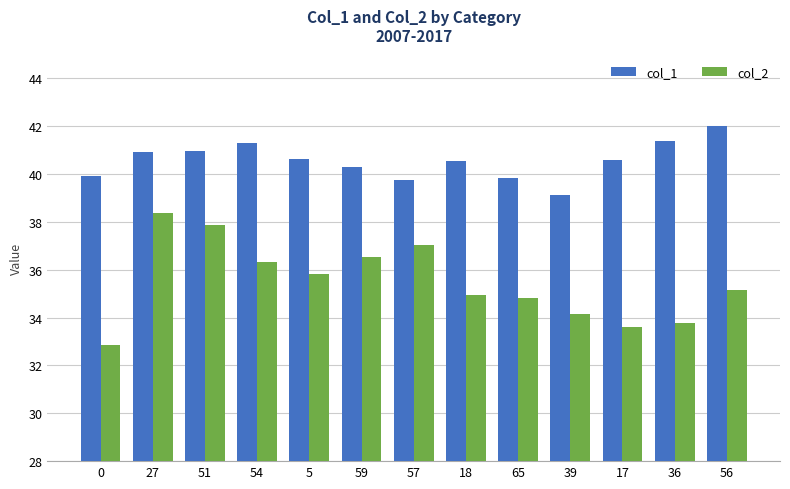

What is the label of the 3rd bar from the left?

51